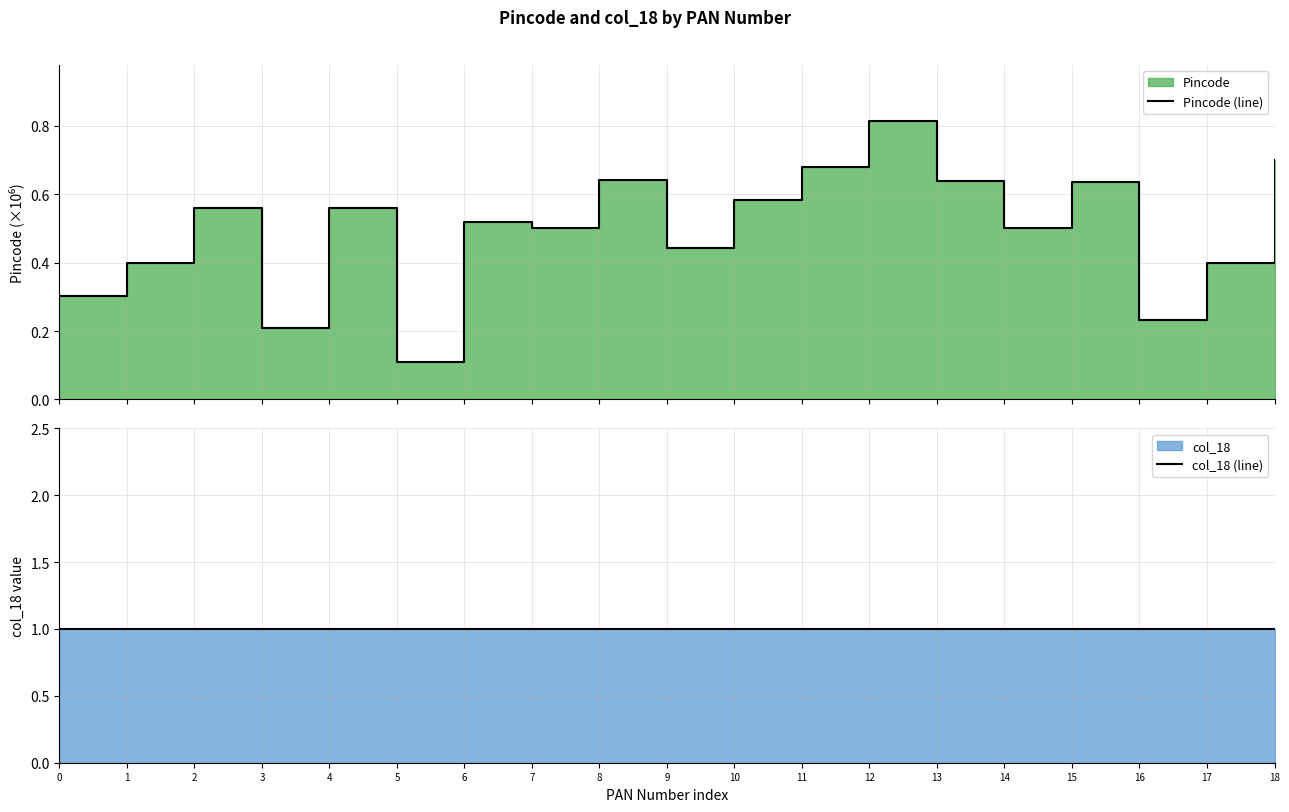

True or false: col_18 (line) and Pincode (line) intersect in this chart.

False